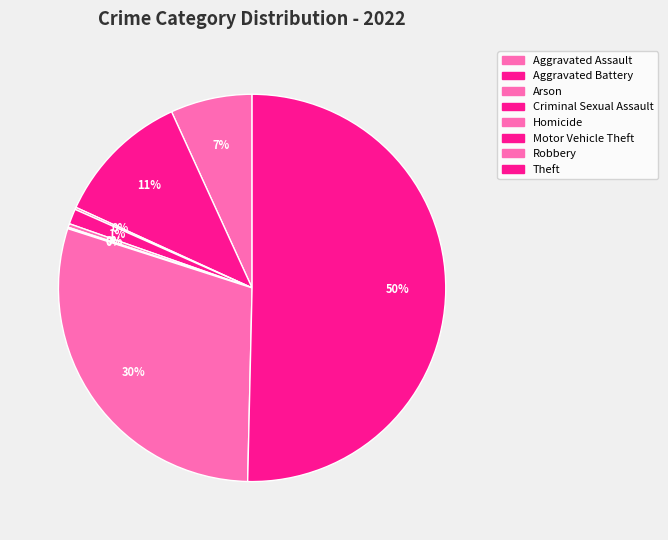

Which slice is the largest?

Theft